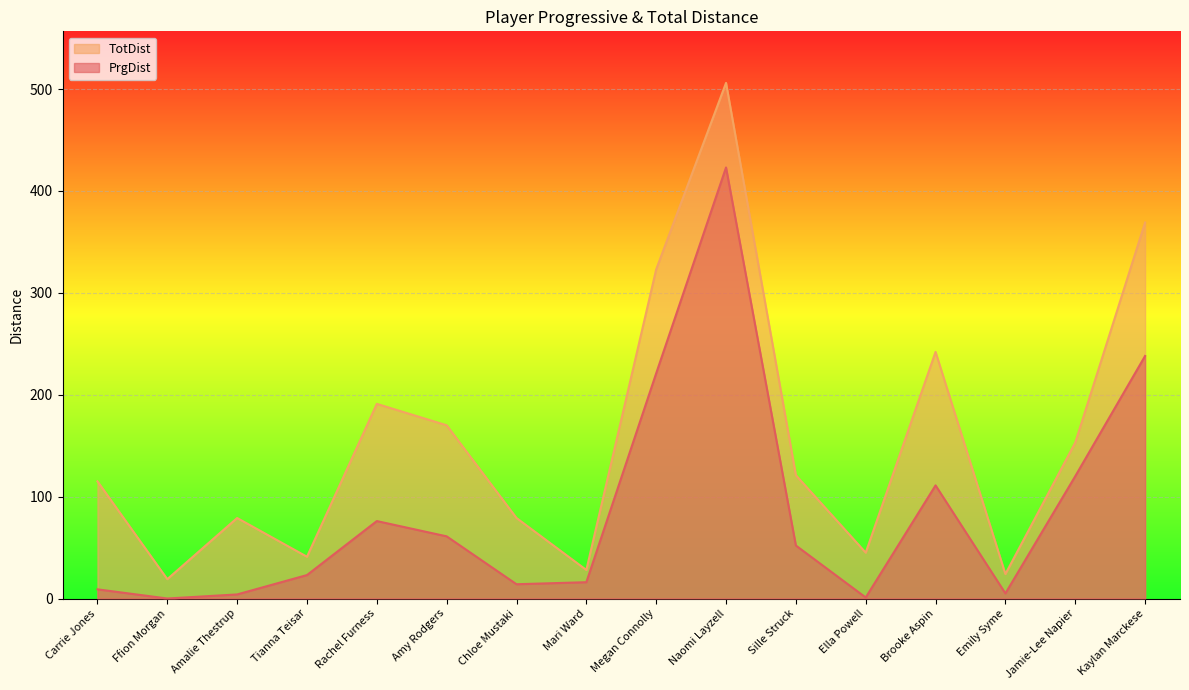

Rank the series by their average value, from highest to lowest.

TotDist, PrgDist